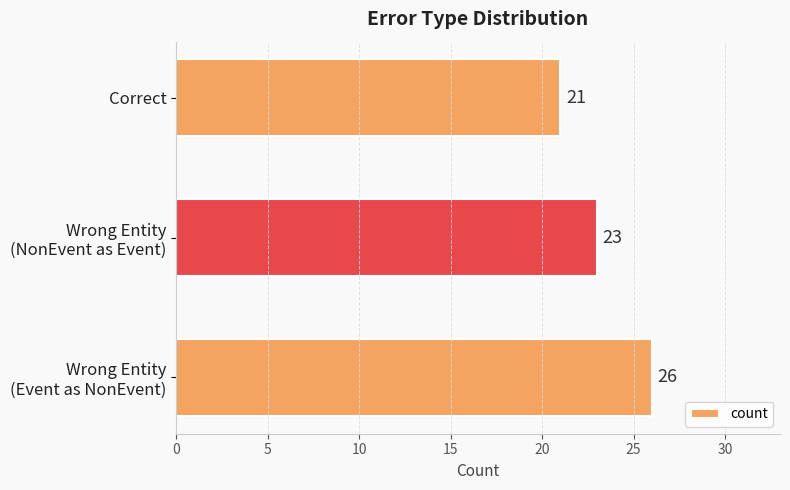

How many series are shown in this chart?

1